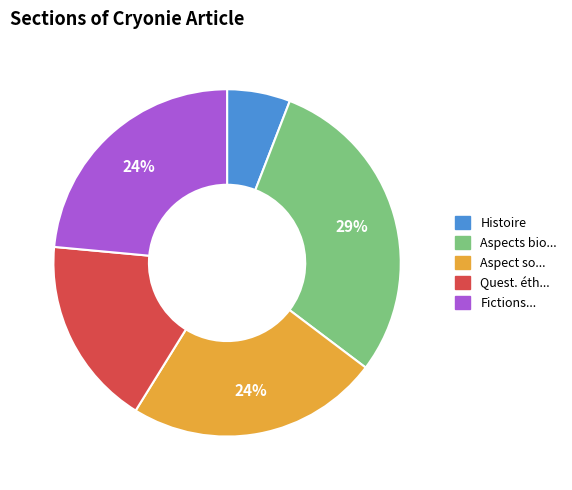

Does any single category account for the majority?

No